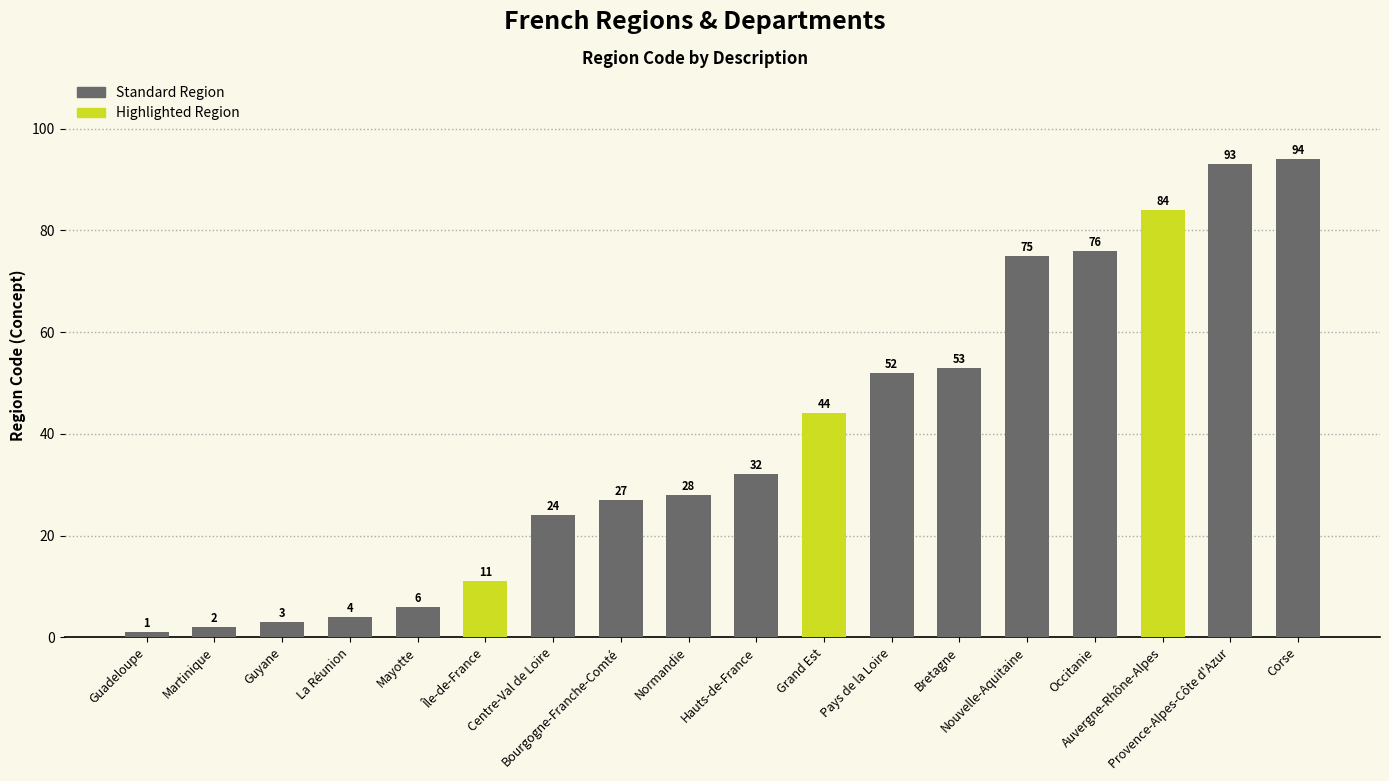

What is the change in value from Bretagne to Corse?

+41